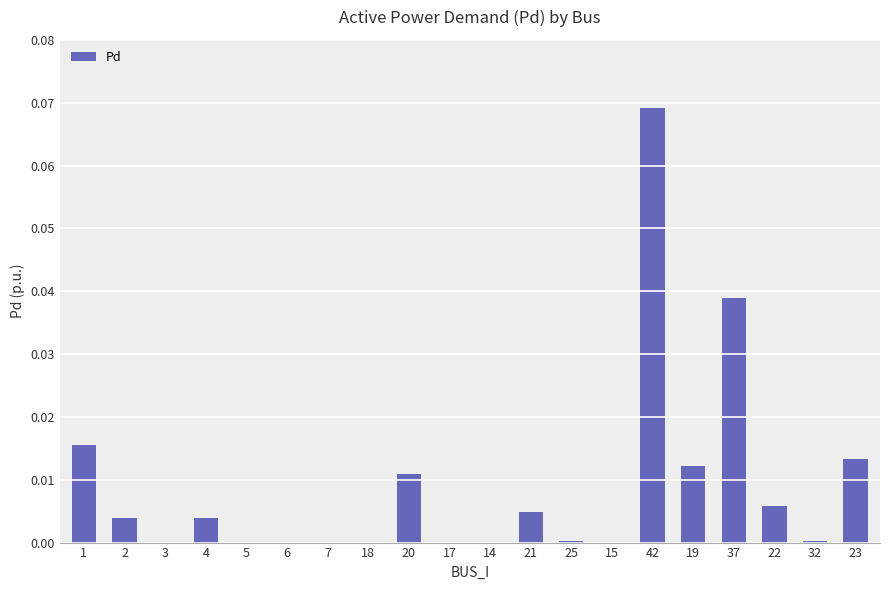

True or false: the data shows 0.0 at 1.

True